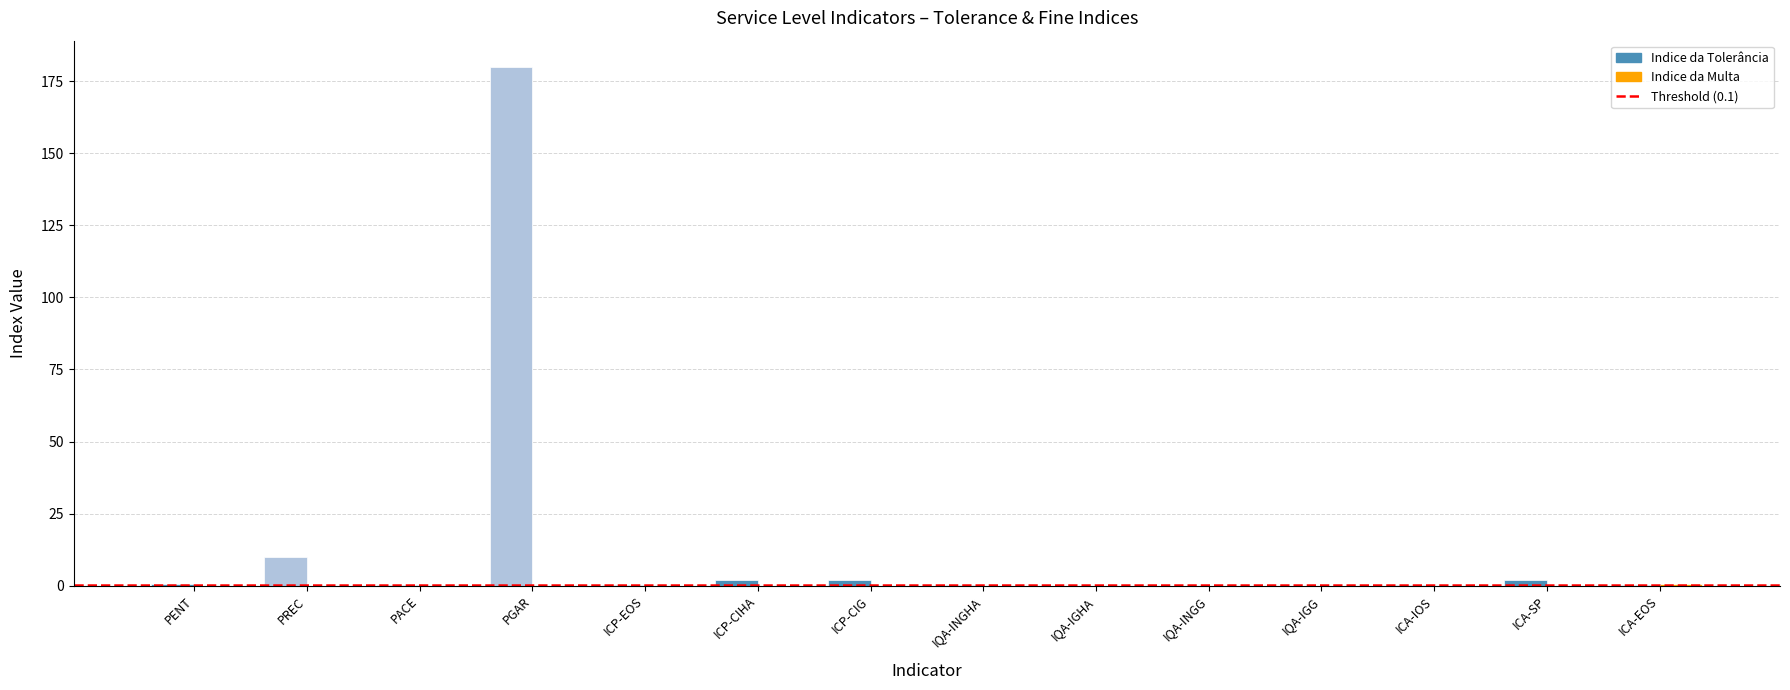

The Indice da Tolerância series shows 0.4 at ICA-EOS. True or false?

False